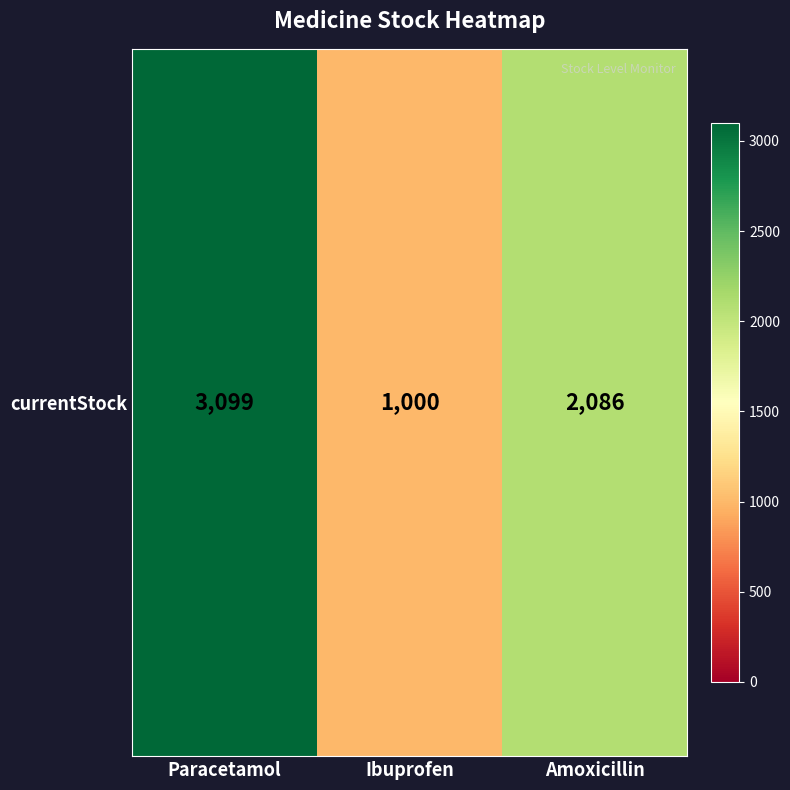

At which label is the value closest to 2049?

Amoxicillin